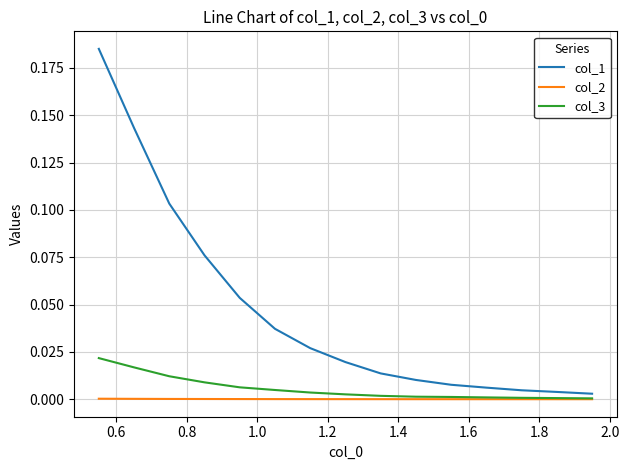

Which series has the largest total across all categories?

col_1